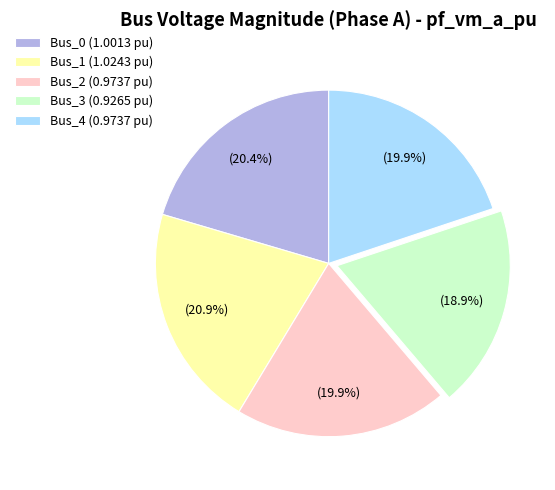

Which has a higher value, Bus_2 (0.9737 pu) or Bus_0 (1.0013 pu)?

Bus_0 (1.0013 pu)